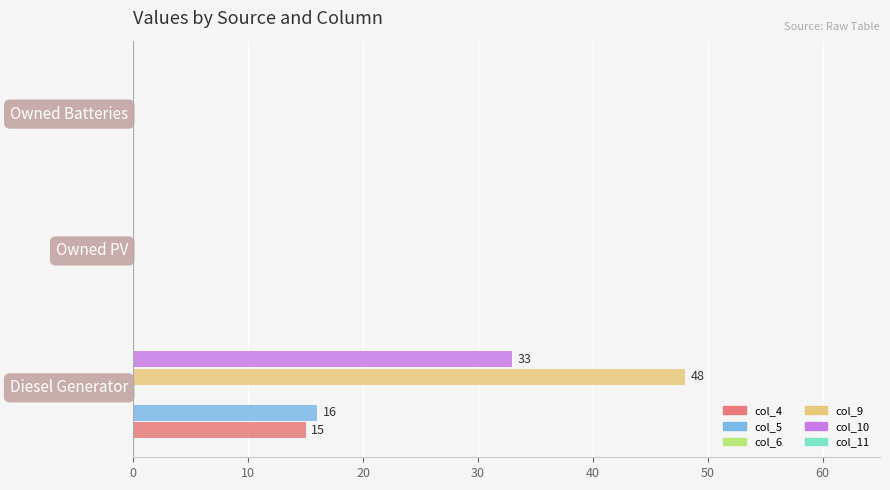

At which category is the sum across all series the highest?

Diesel Generator